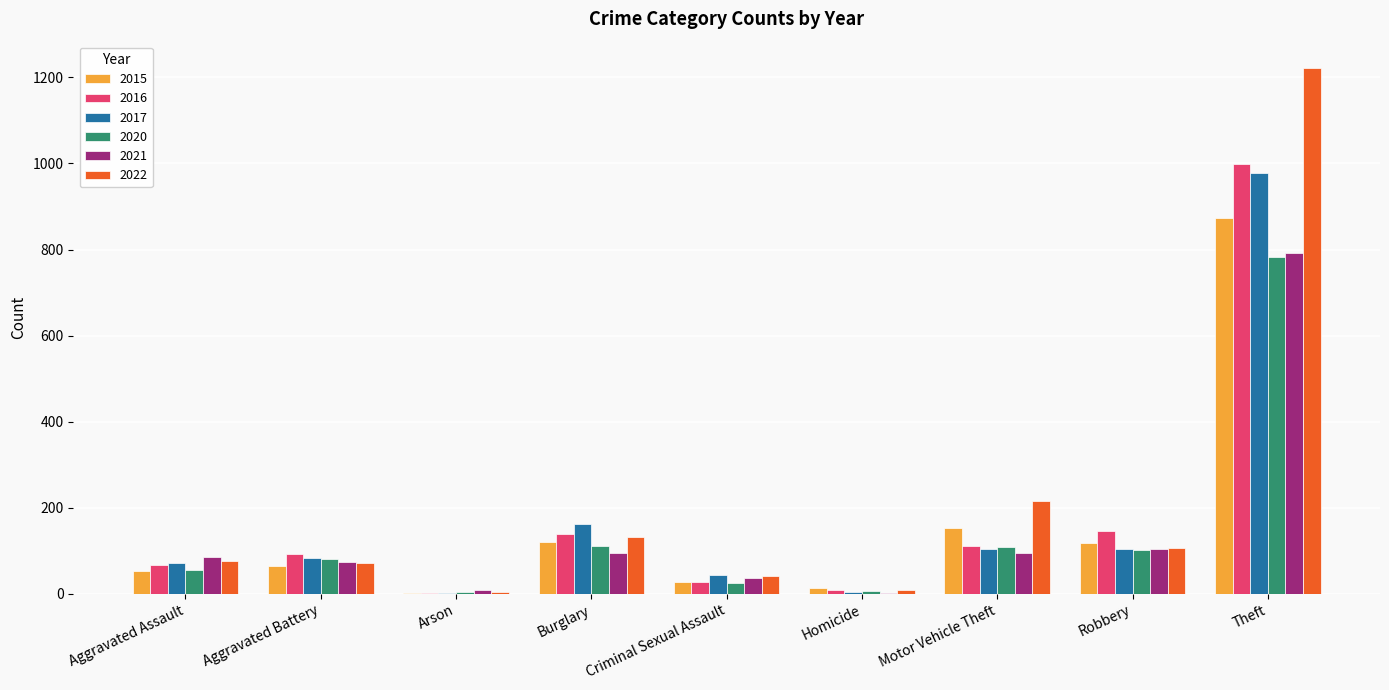

What is the sum of all 2015 values?

1425